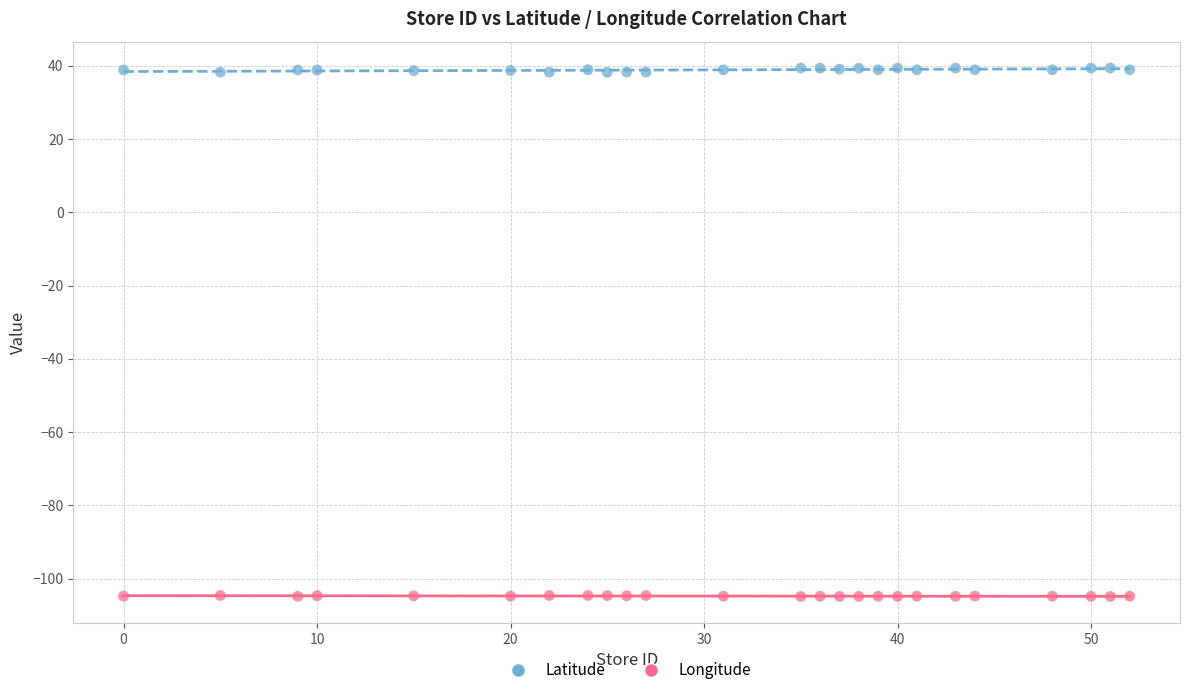

What is the X range (max minus min) for the scatter plot?

52.0